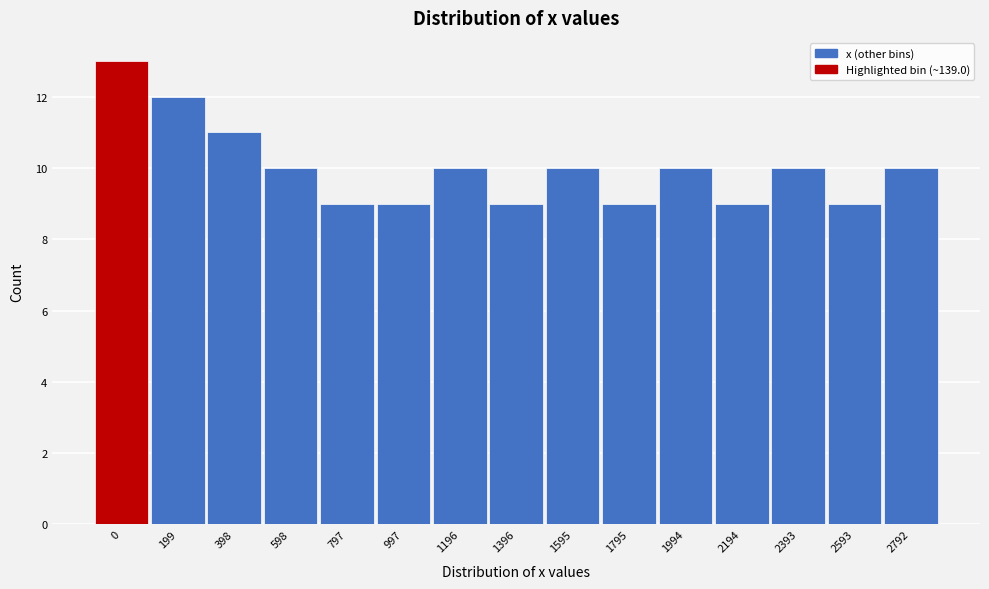

Reading right to left, what are all the values shown in this chart?

10	9	10	9	10	9	10	9	10	9	9	10	11	12	13